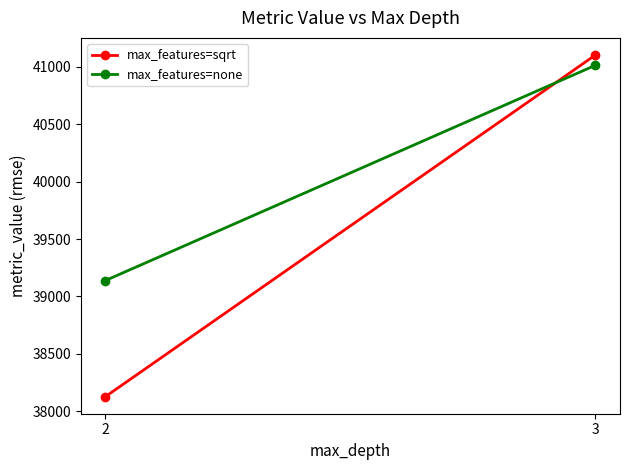

Count the number of data series in this chart.

2